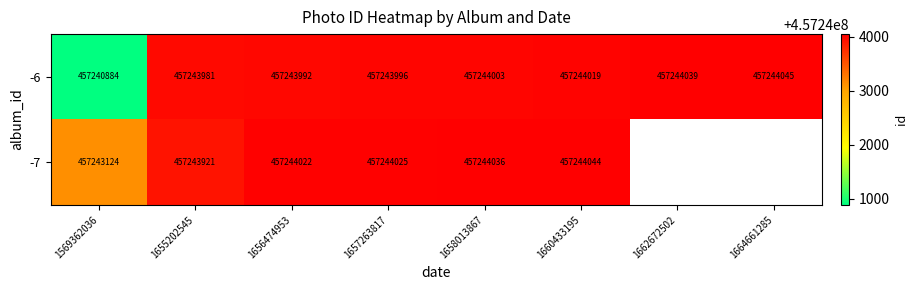

Rank the categories by -6 value from highest to lowest.

1664661285, 1662672502, 1660433195, 1658013867, 1657263817, 1656474953, 1655202545, 1569362036